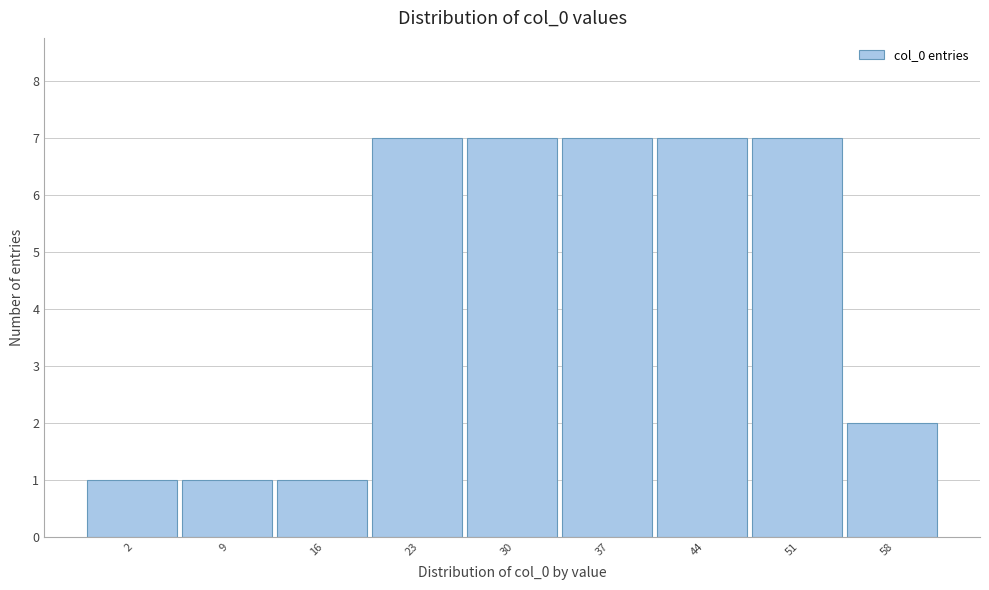

Reading left to right, extract all data points from this chart.

2=1	9=1	16=1	23=7	30=7	37=7	44=7	51=7	58=2